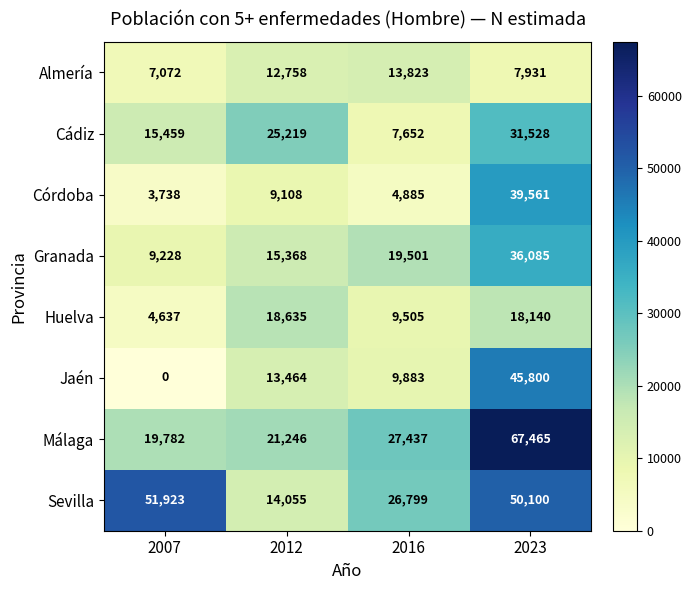

How many series are shown in this chart?

8